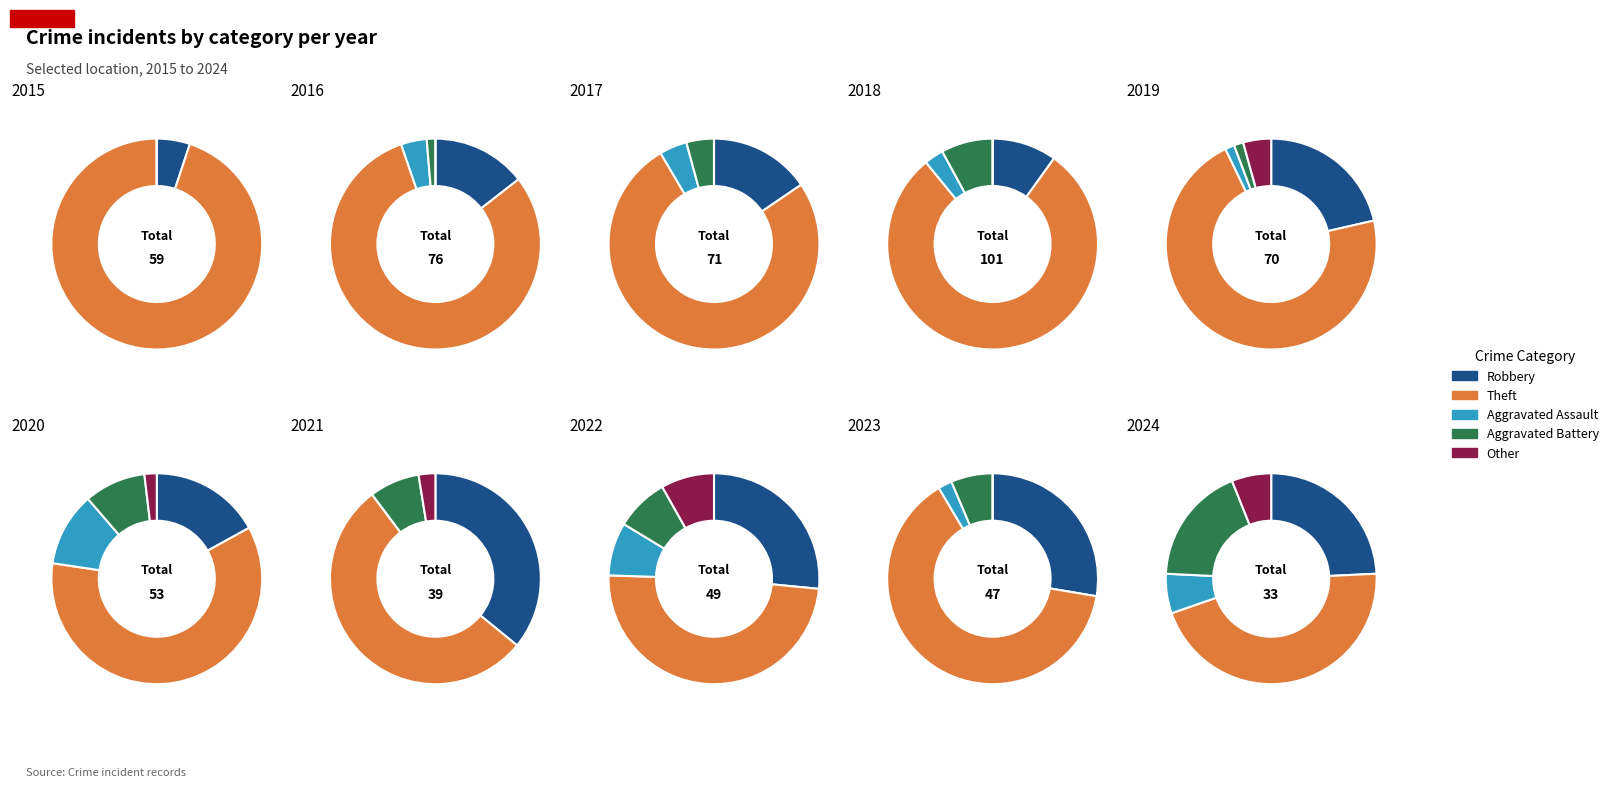

What is the difference between the highest and lowest values at 8?

30